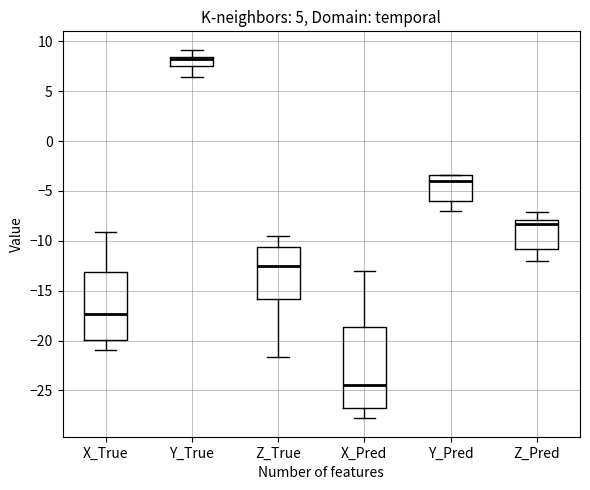

Which box has the lowest median line?

X_Pred